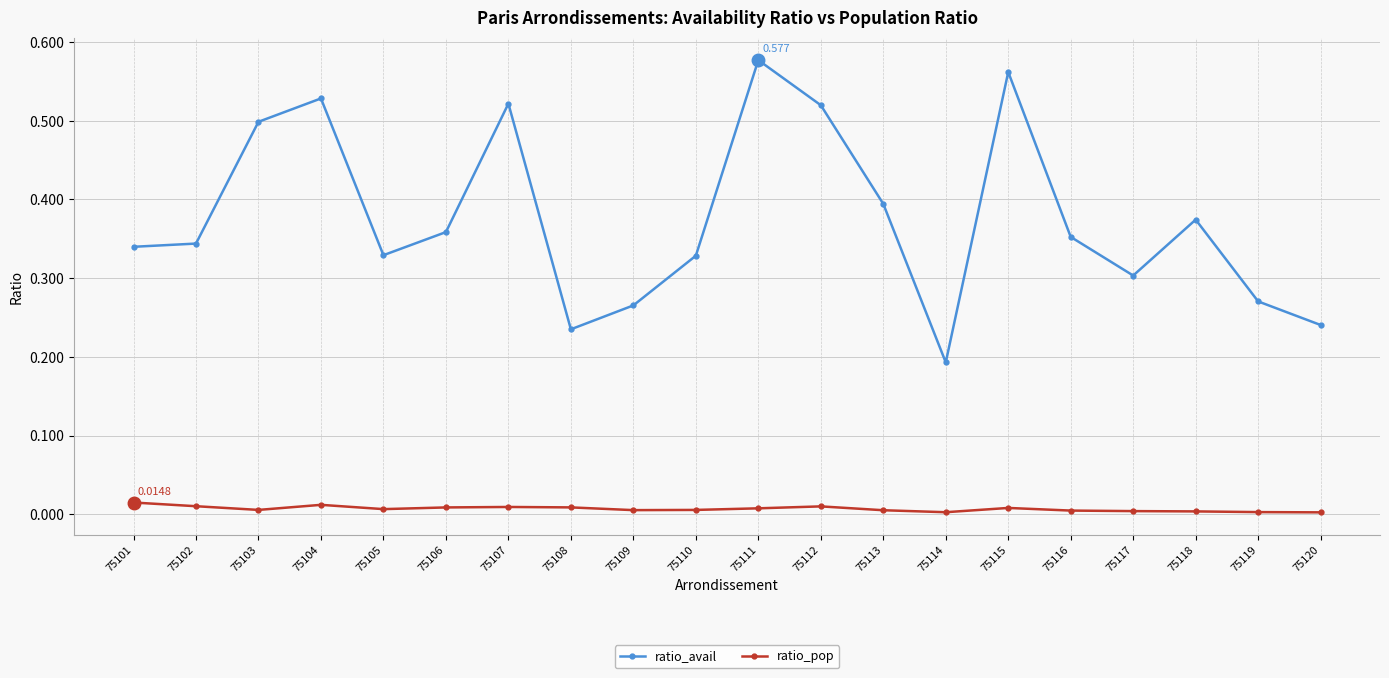

True or false: ratio_avail has a value of 0.1 at 75117.

False